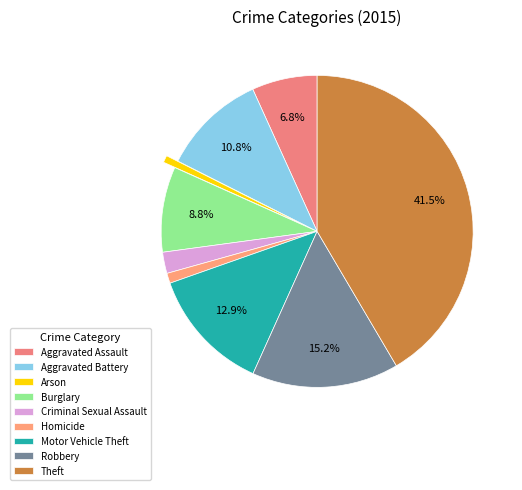

Is there any slice that represents more than half of the pie?

No